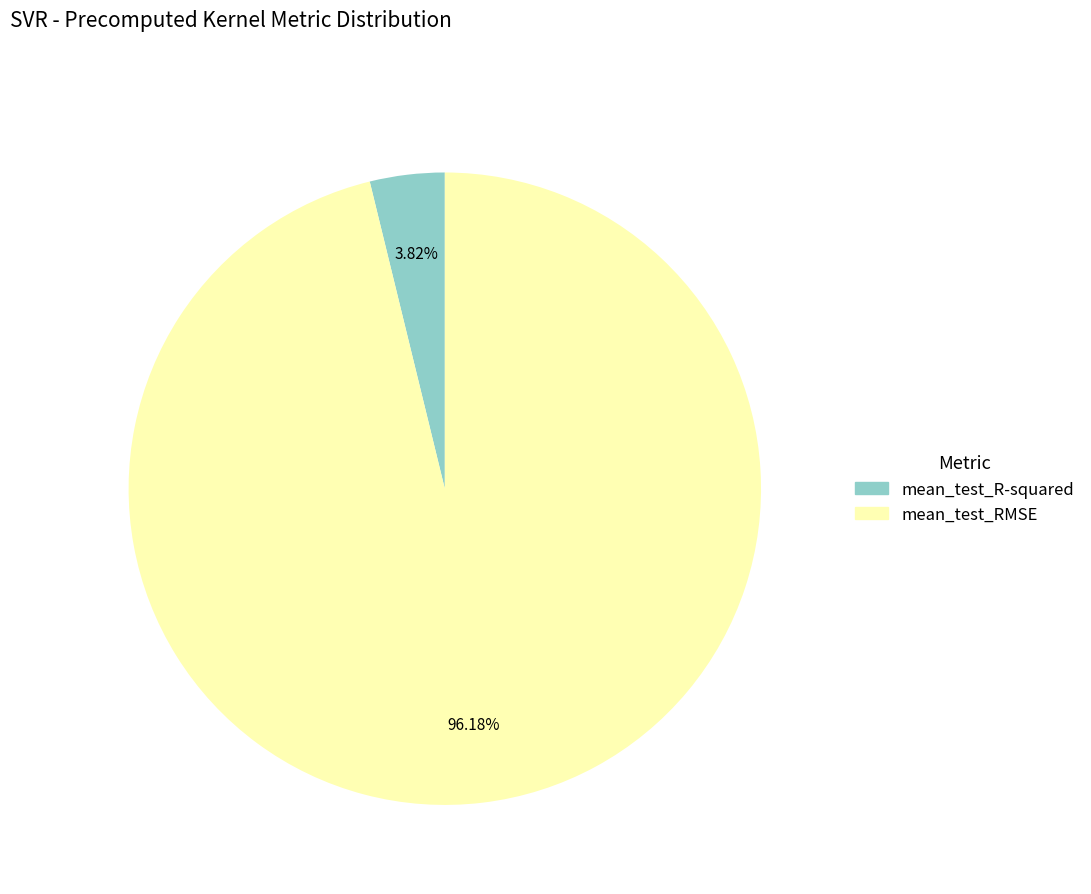

How many slices are in this pie chart?

2